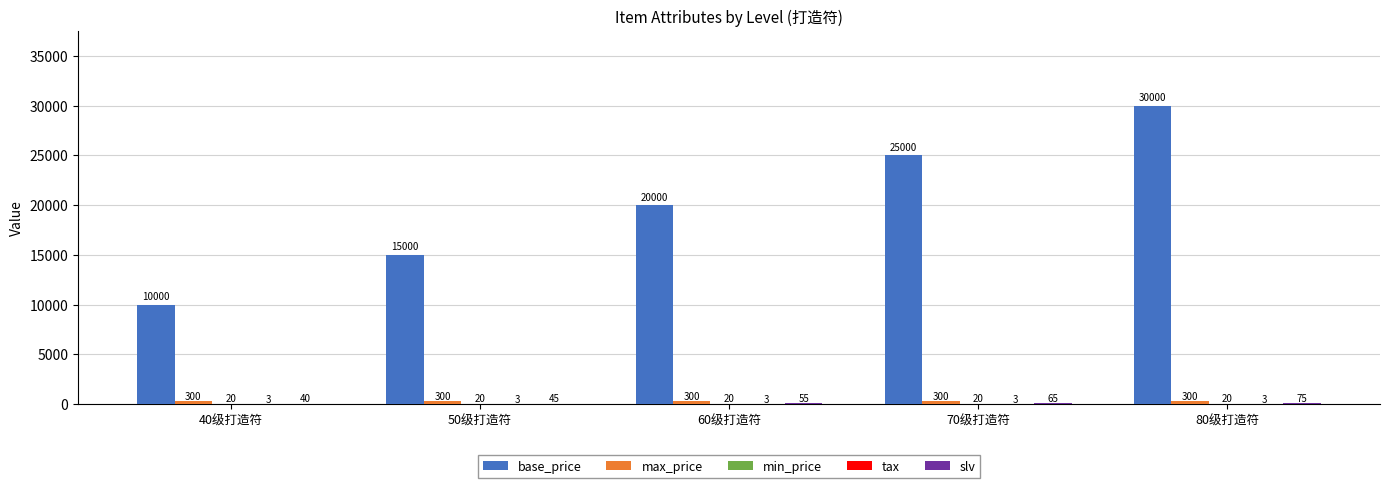

What is the sum of the base_price values at 50级打造符 and 60级打造符?

35000